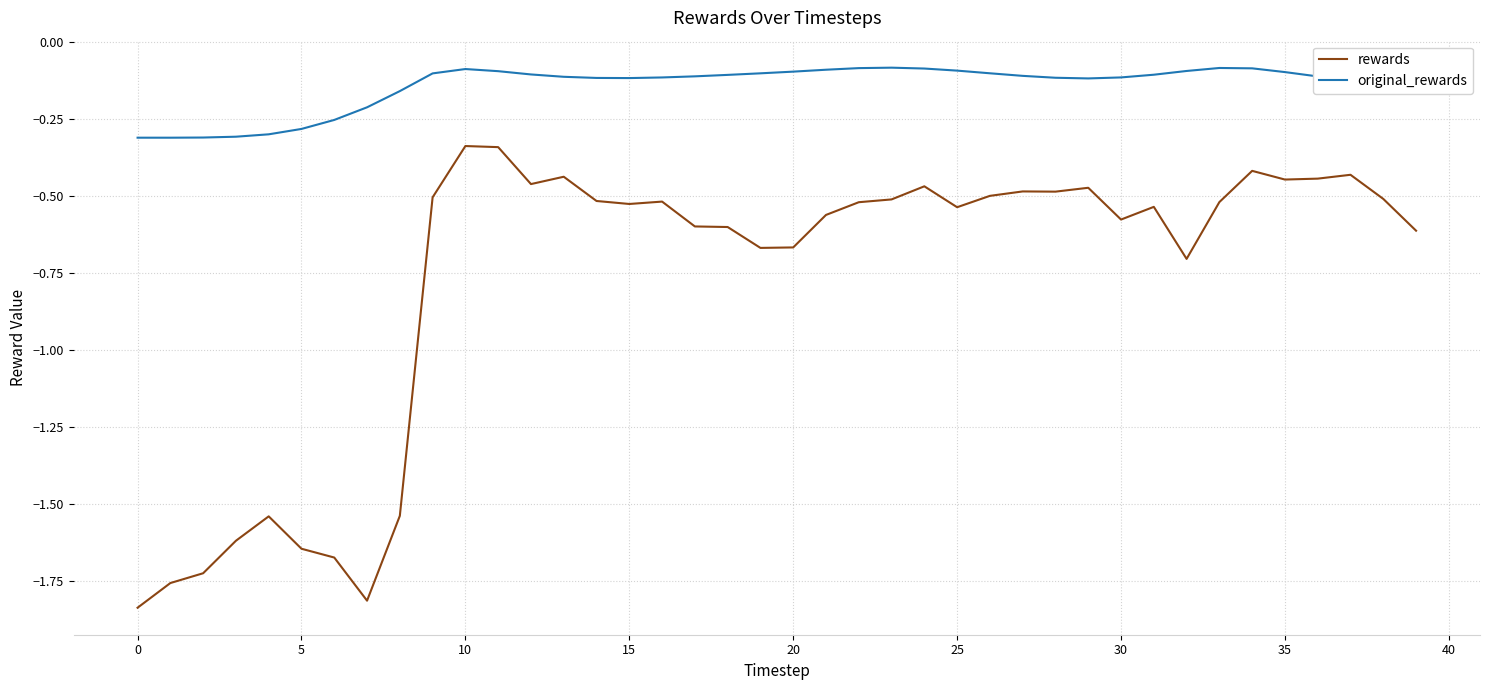

Which series has the largest total across all categories?

original_rewards